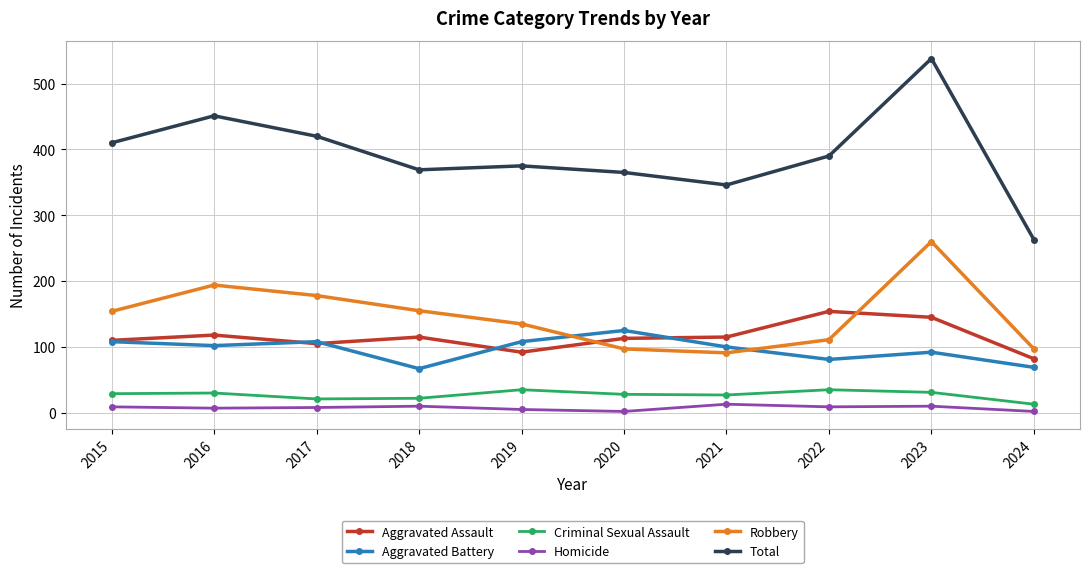

Is the value of Homicide at 2024 greater than the value of Robbery at 2015?

No